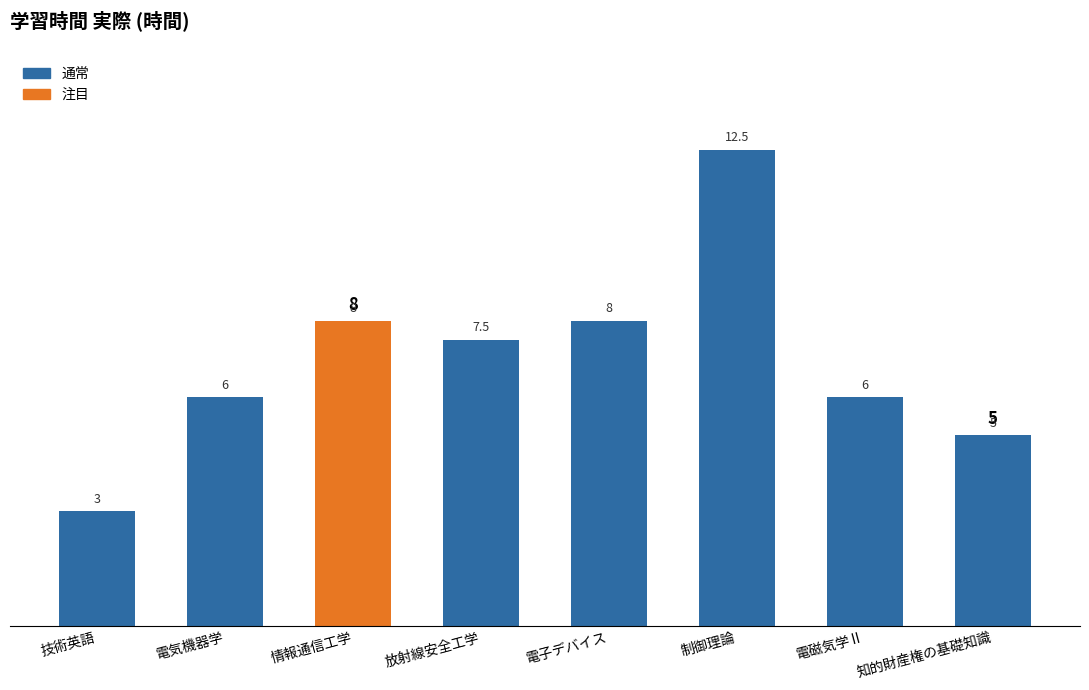

What is the sum of all values?

56.0